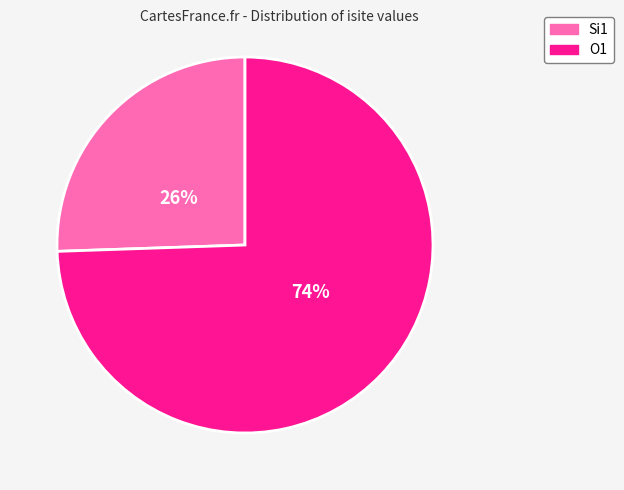

How many slices are in this pie chart?

2